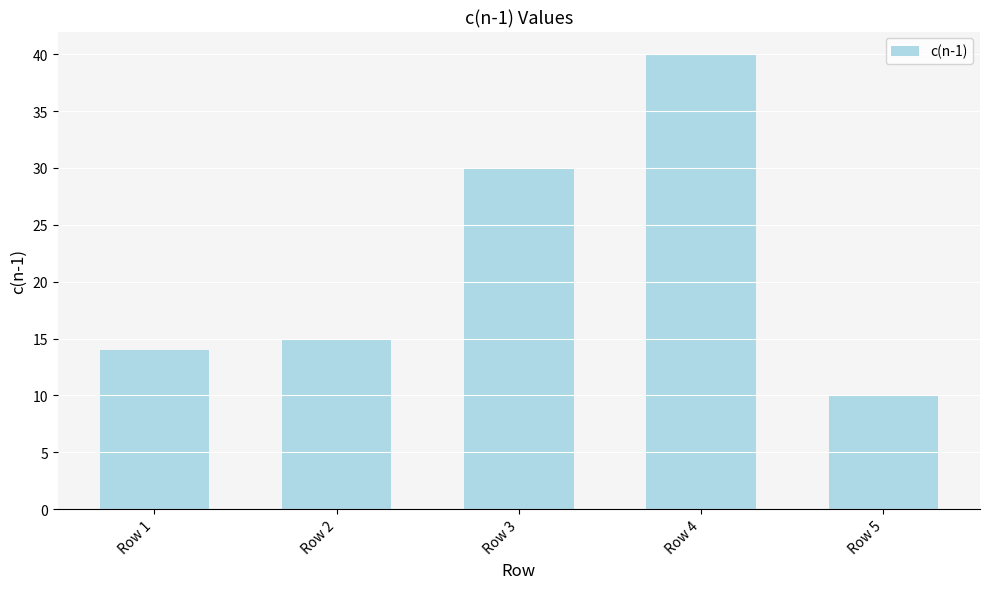

True or false: the data shows 3 at Row 5.

False